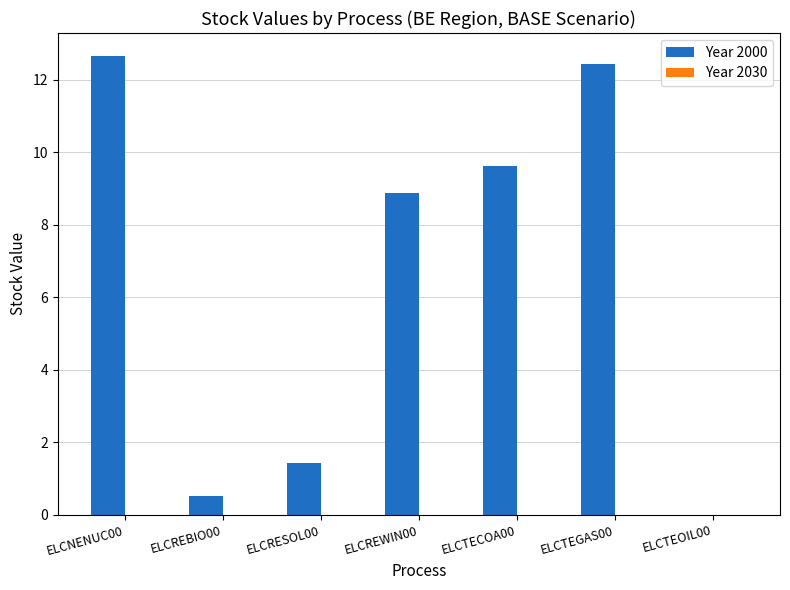

What is the change in value from ELCNENUC00 to ELCREBIO00?

-12.1